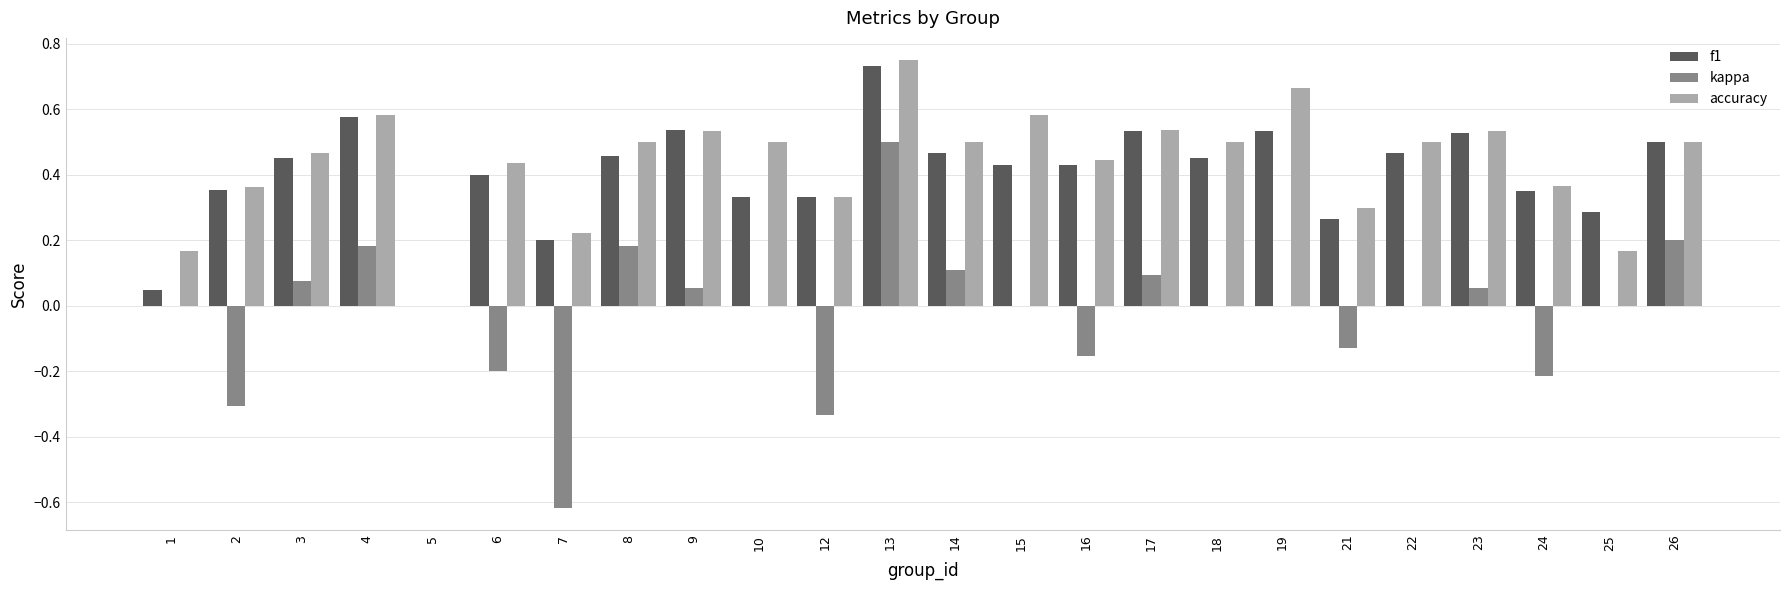

Is it true that accuracy equals 0.3 at 10?

False